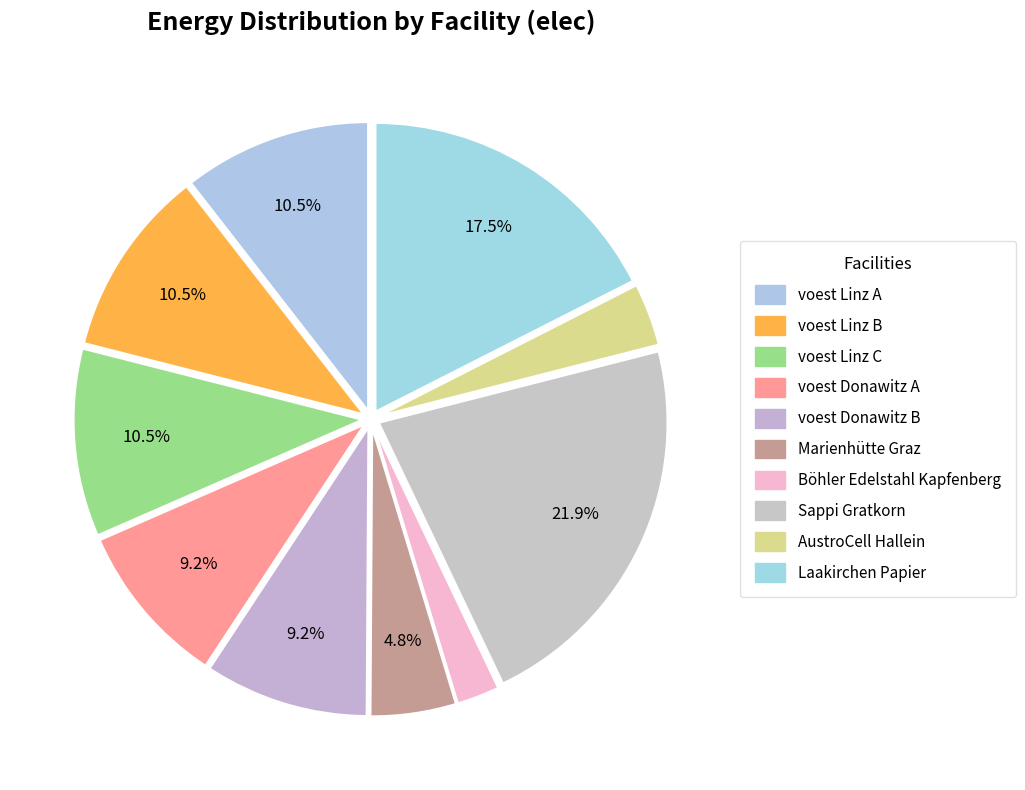

To the nearest percent, what portion does voest Linz C represent?

11%